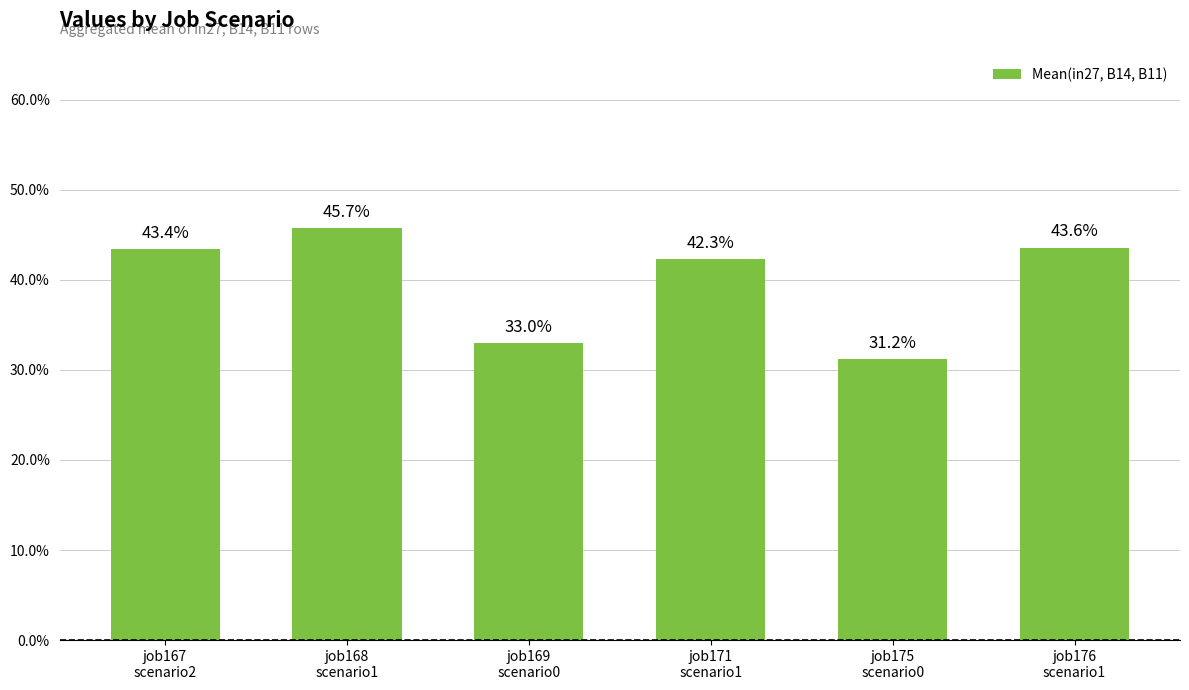

True or false: the data shows 0.4 at job176
scenario1.

True